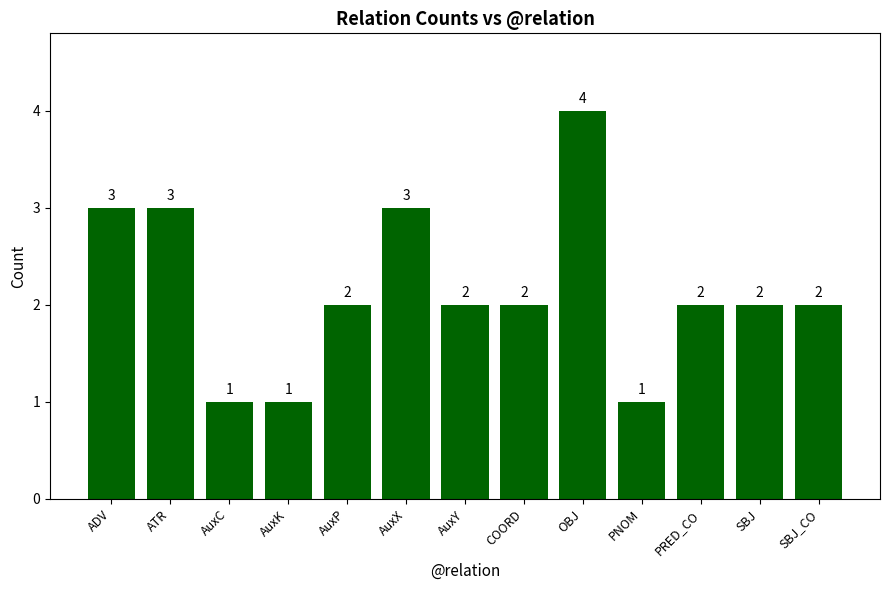

What is the label of the 3rd bar from the right?

PRED_CO